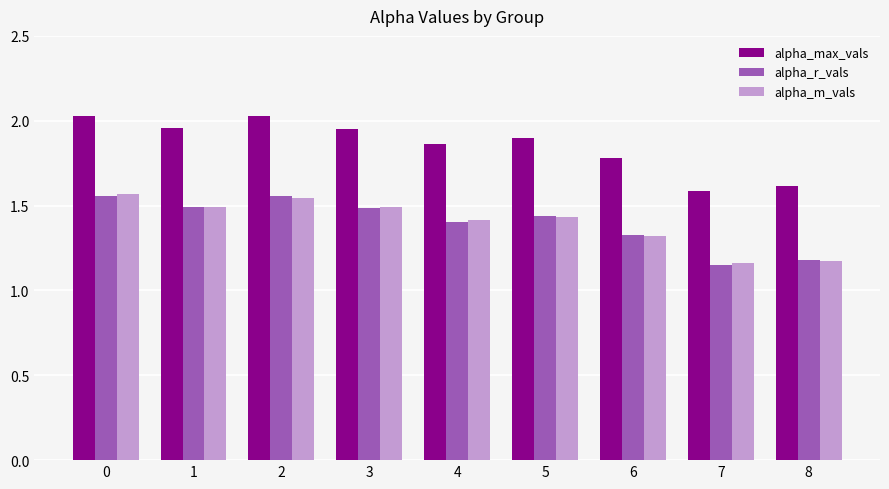

Which series has the widest spread of values?

alpha_max_vals